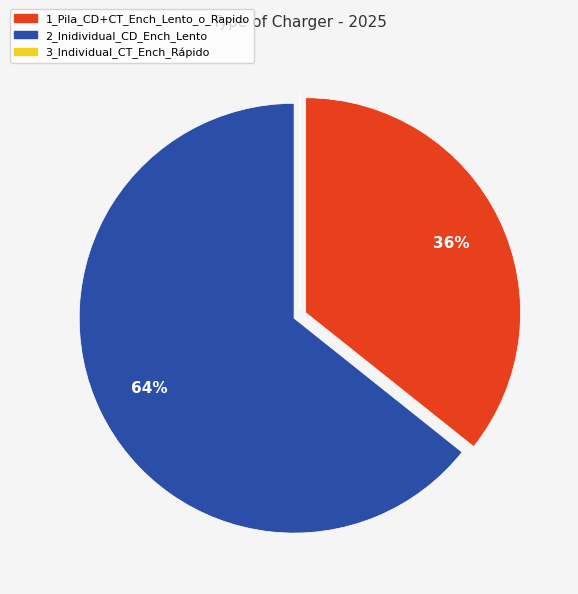

Is there any slice that represents more than half of the pie?

Yes